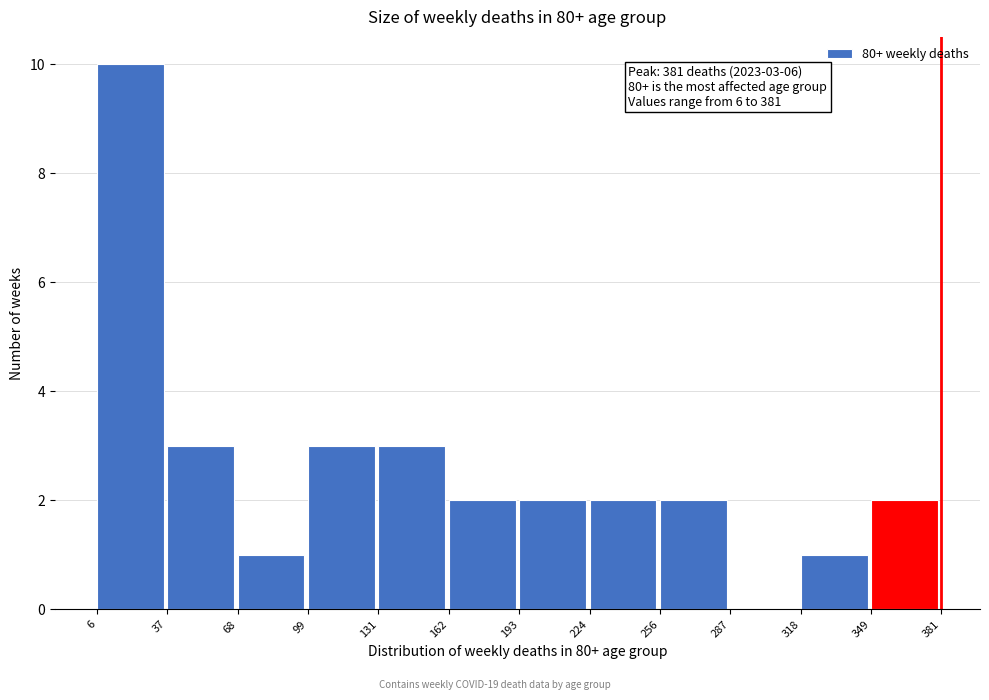

Over which range of the x-axis is the bar tallest?

6 to 37